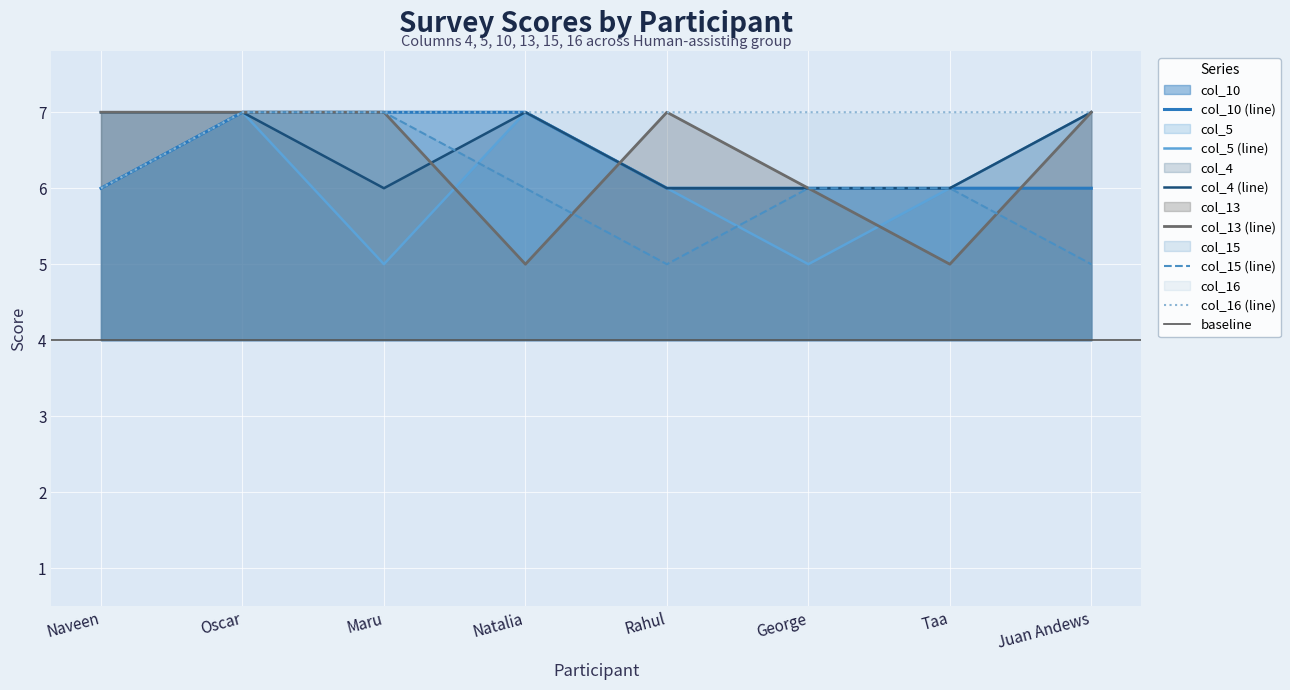

The value of col_15 at Oscar is 7. True or false?

True